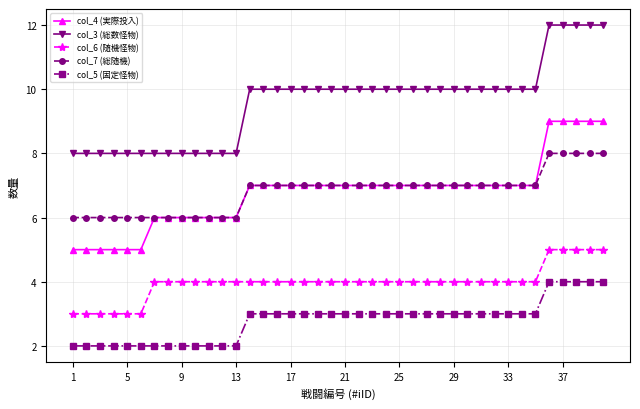

True or false: col_6 (随機怪物) and col_3 (総数怪物) cross at least once.

False